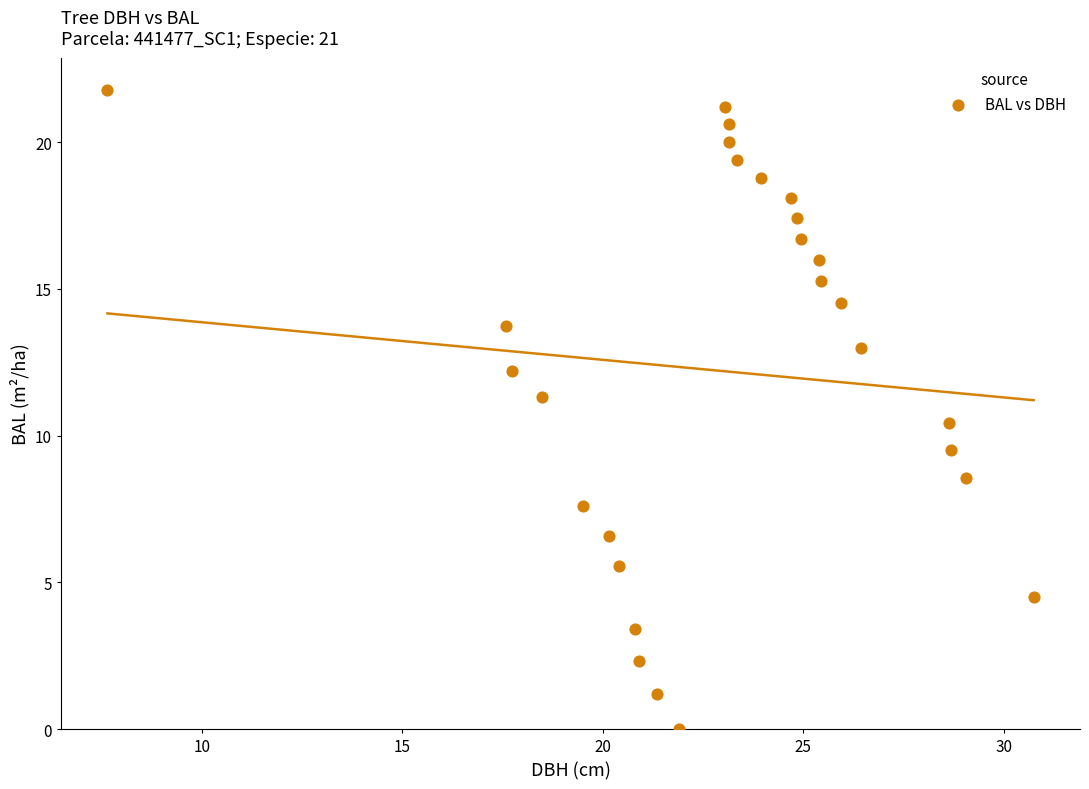

What is the range of Y values (max minus min)?

21.8